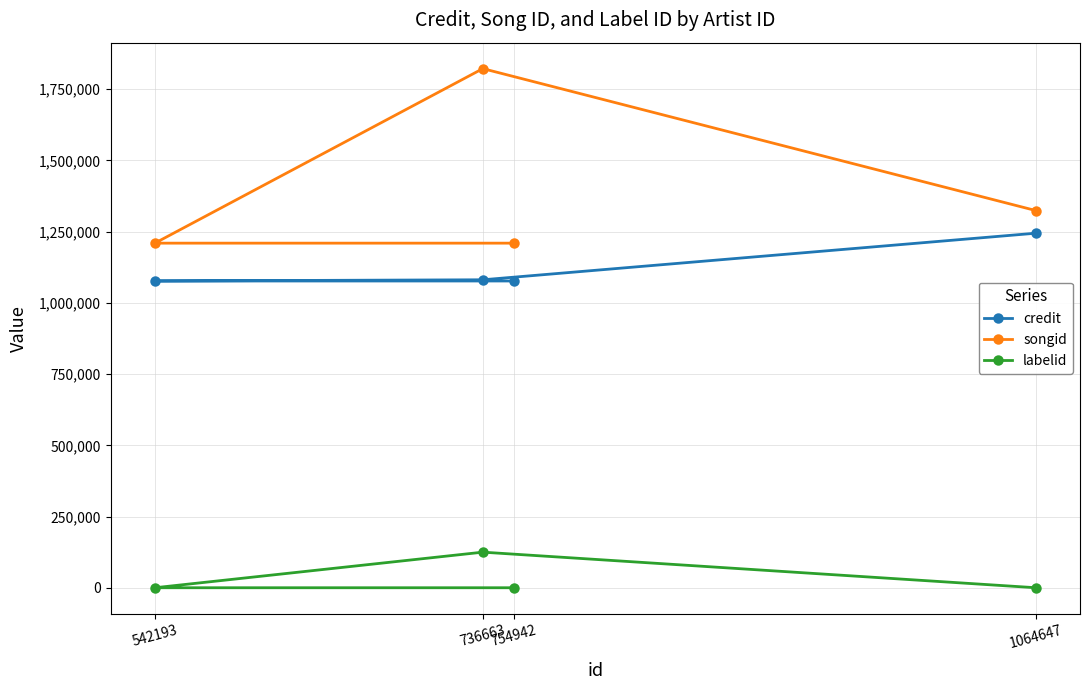

Which series has the largest range (max minus min)?

songid